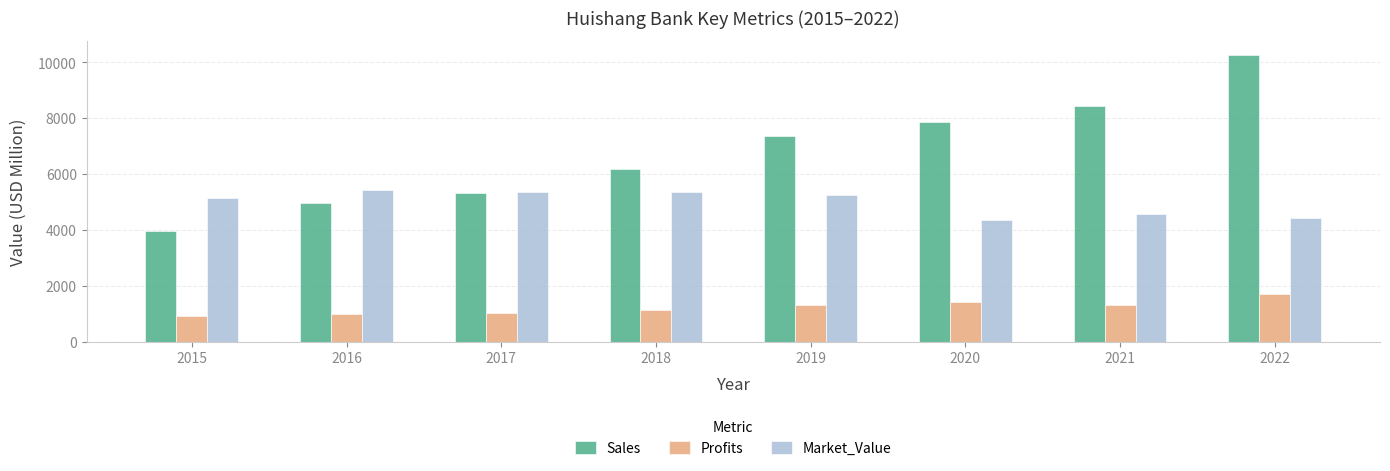

What is the greatest value displayed?

10262.0